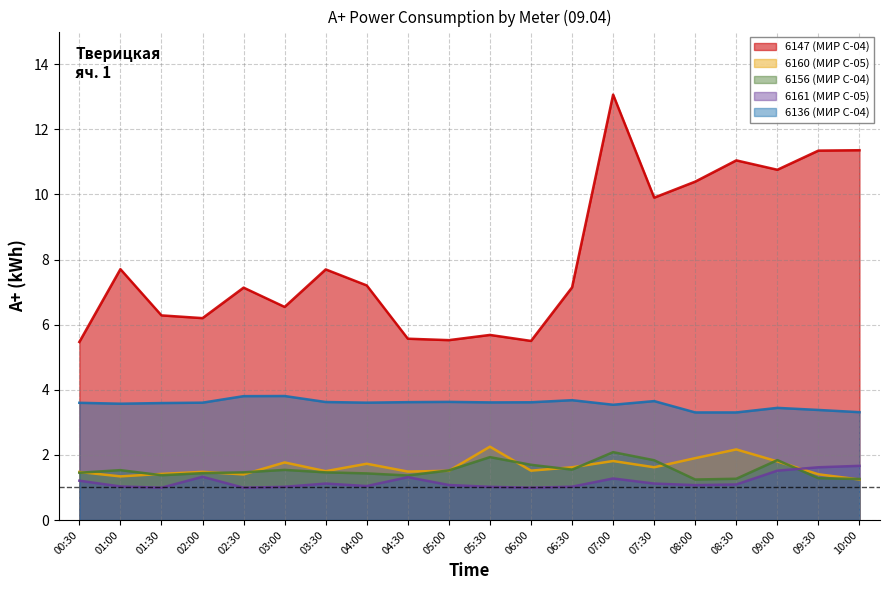

Is it true that 6161 (МИР С-05) equals 1.0 at 01:00?

True